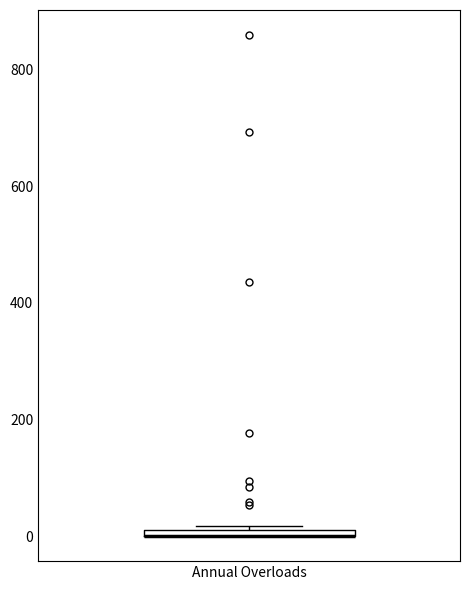

Where is the upper edge of the box for Annual Overloads on the y-axis? The values are not printed on the chart, so give them approximately, as read against the axis.

20